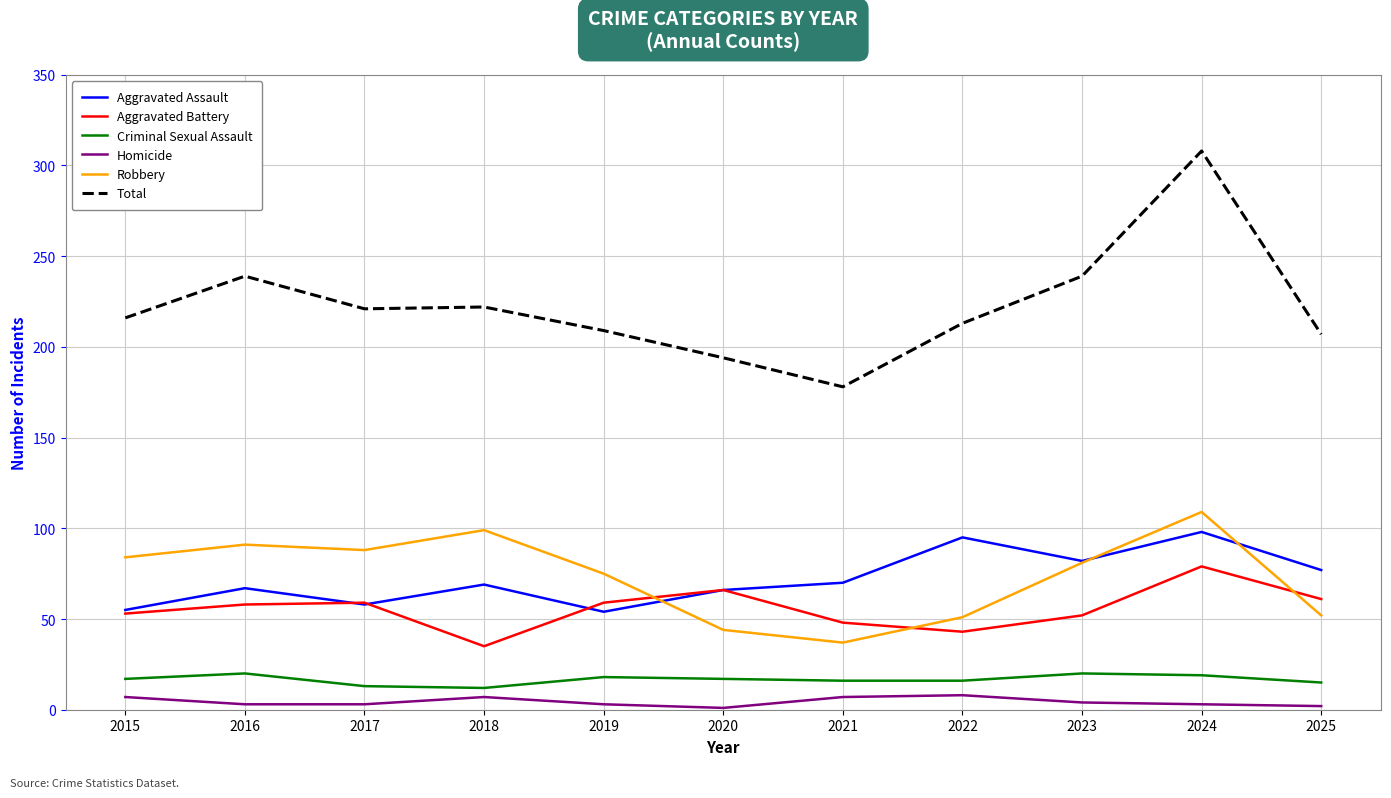

Does the chart have visible grid lines?

Yes